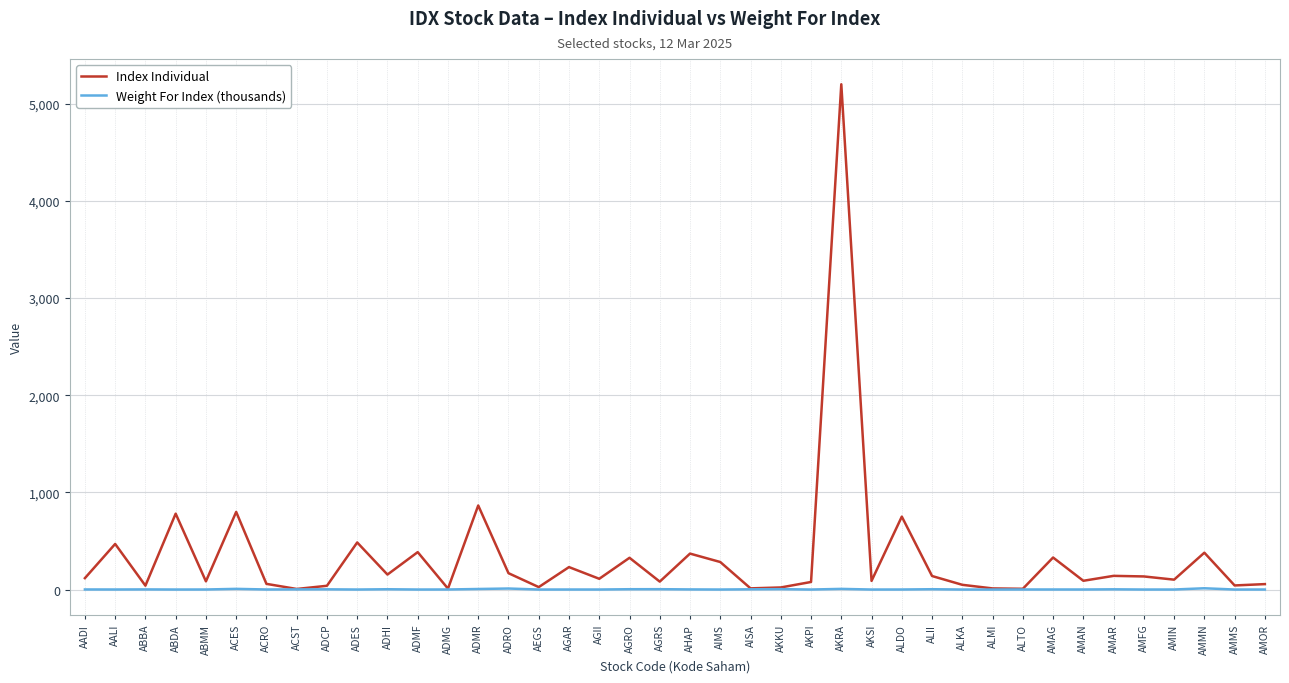

What are all the series names shown in the legend?

Index Individual, Weight For Index (thousands)